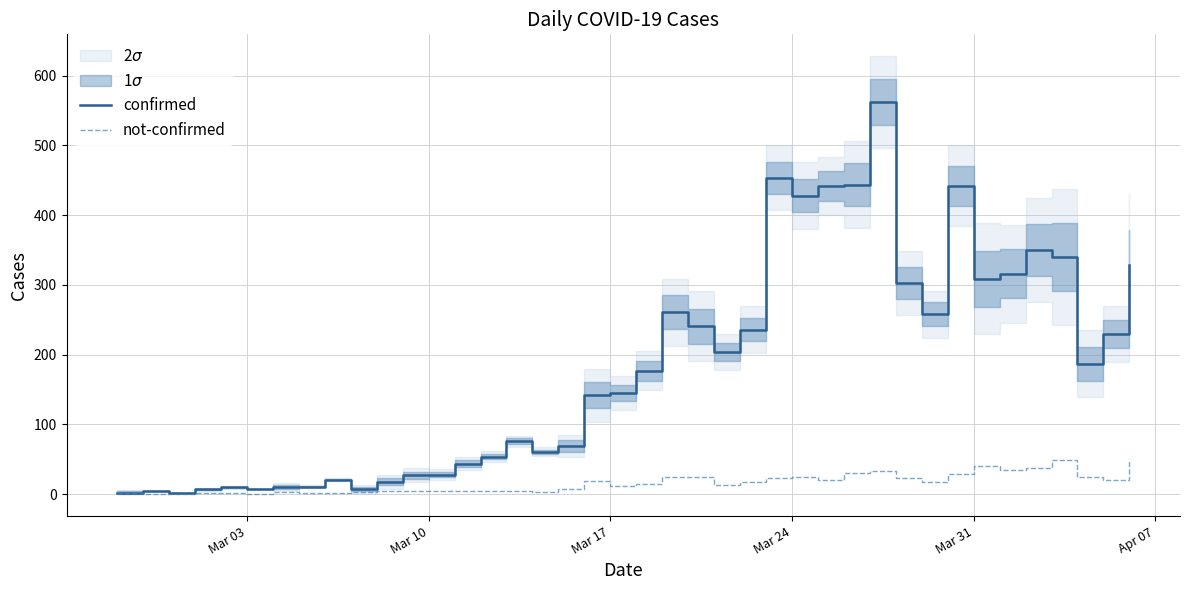

True or false: not-confirmed and confirmed intersect in this chart.

False